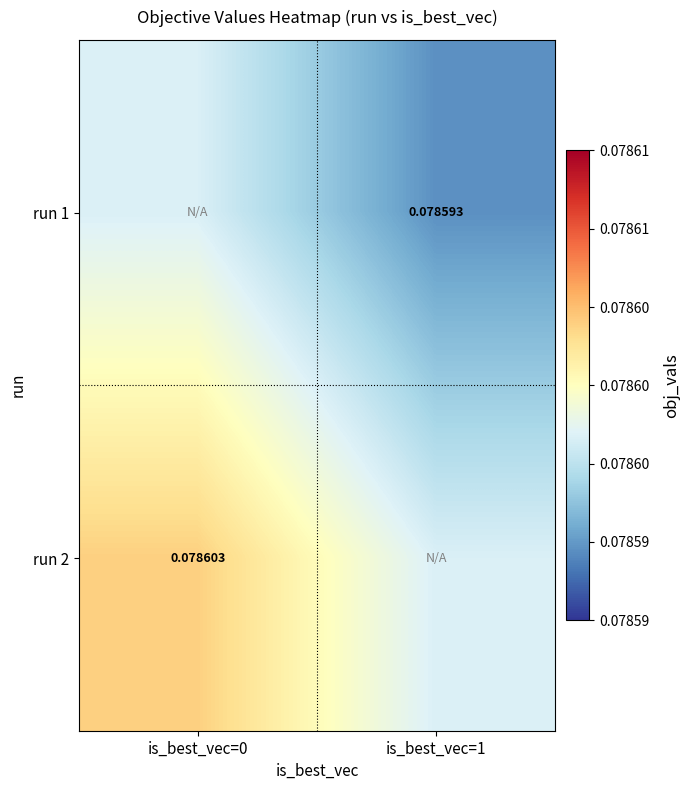

Count the number of data series in this chart.

2